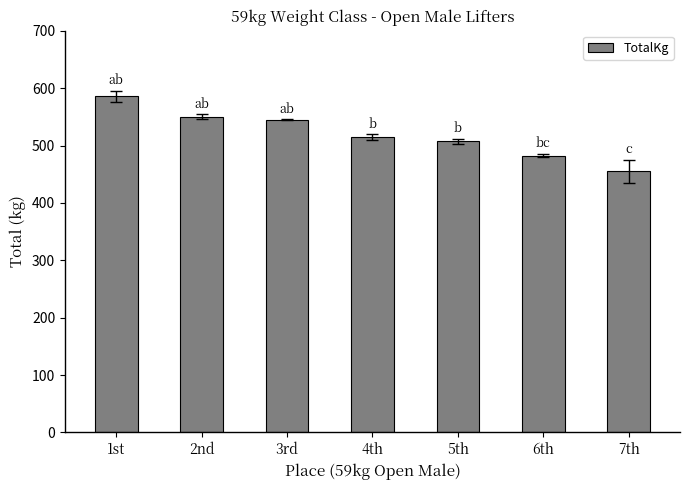

True or false: the data shows 515.0 at 4th.

True